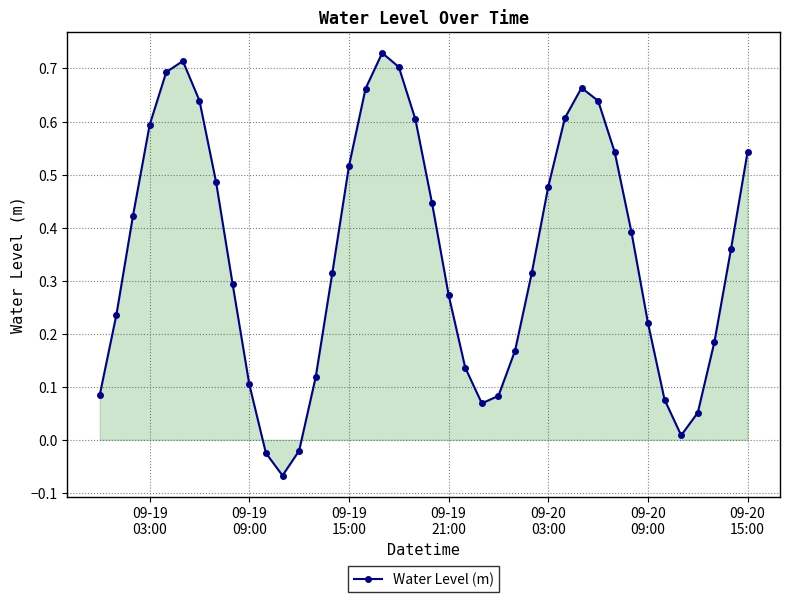

What is the sum of all values?

14.1